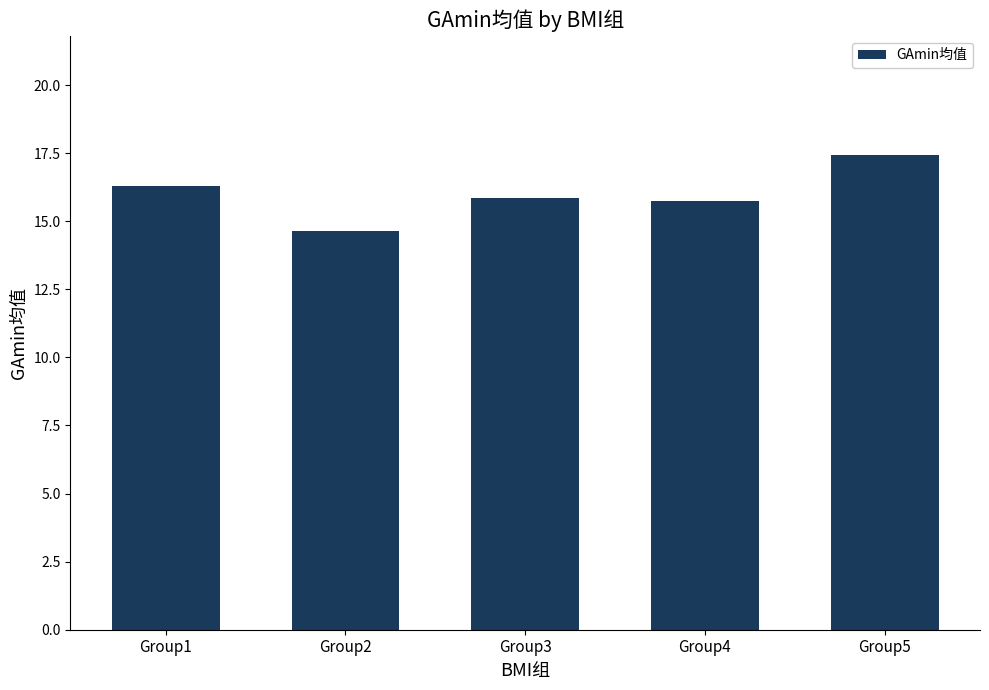

How many distinct data groups are displayed?

1